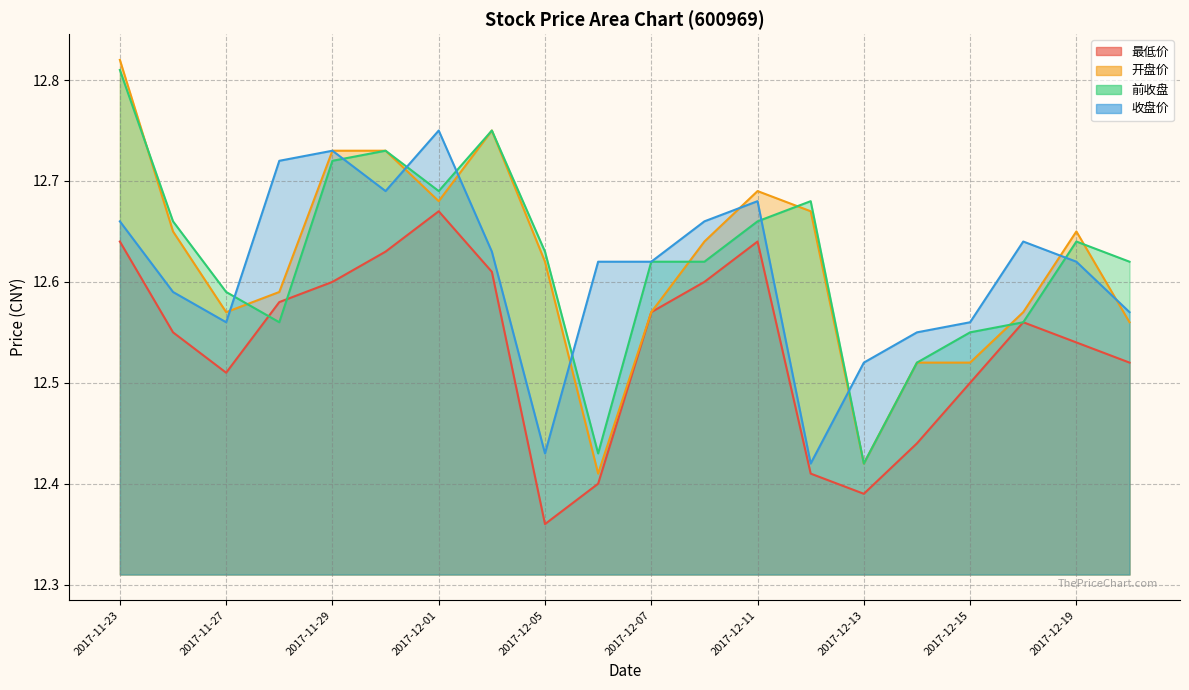

What position from the left is 2017-12-18?

18